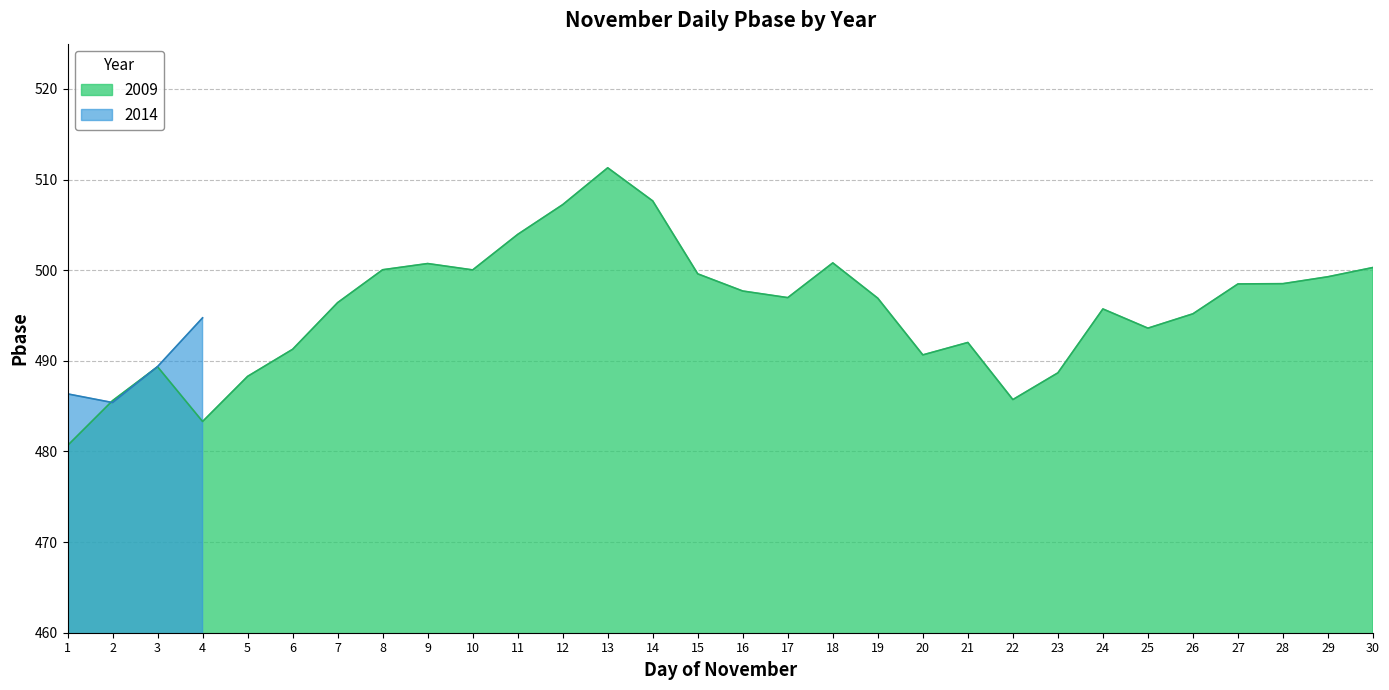

Count the number of categories in the chart.

30